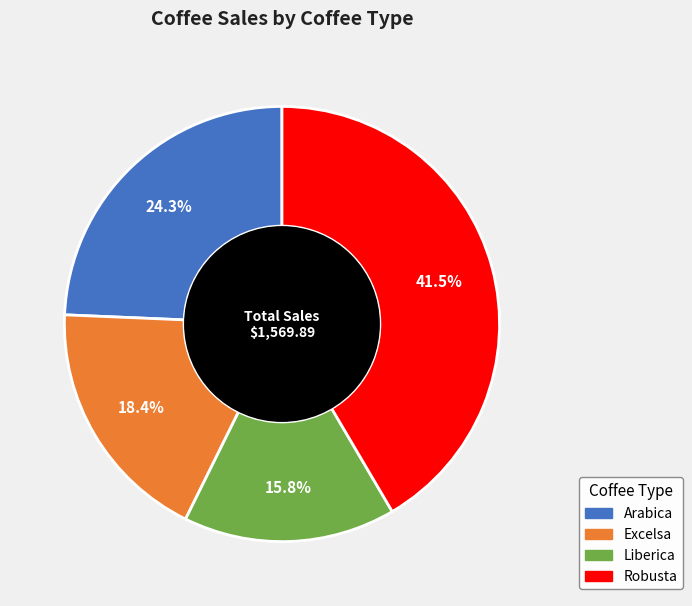

Count the number of slices in the pie.

4